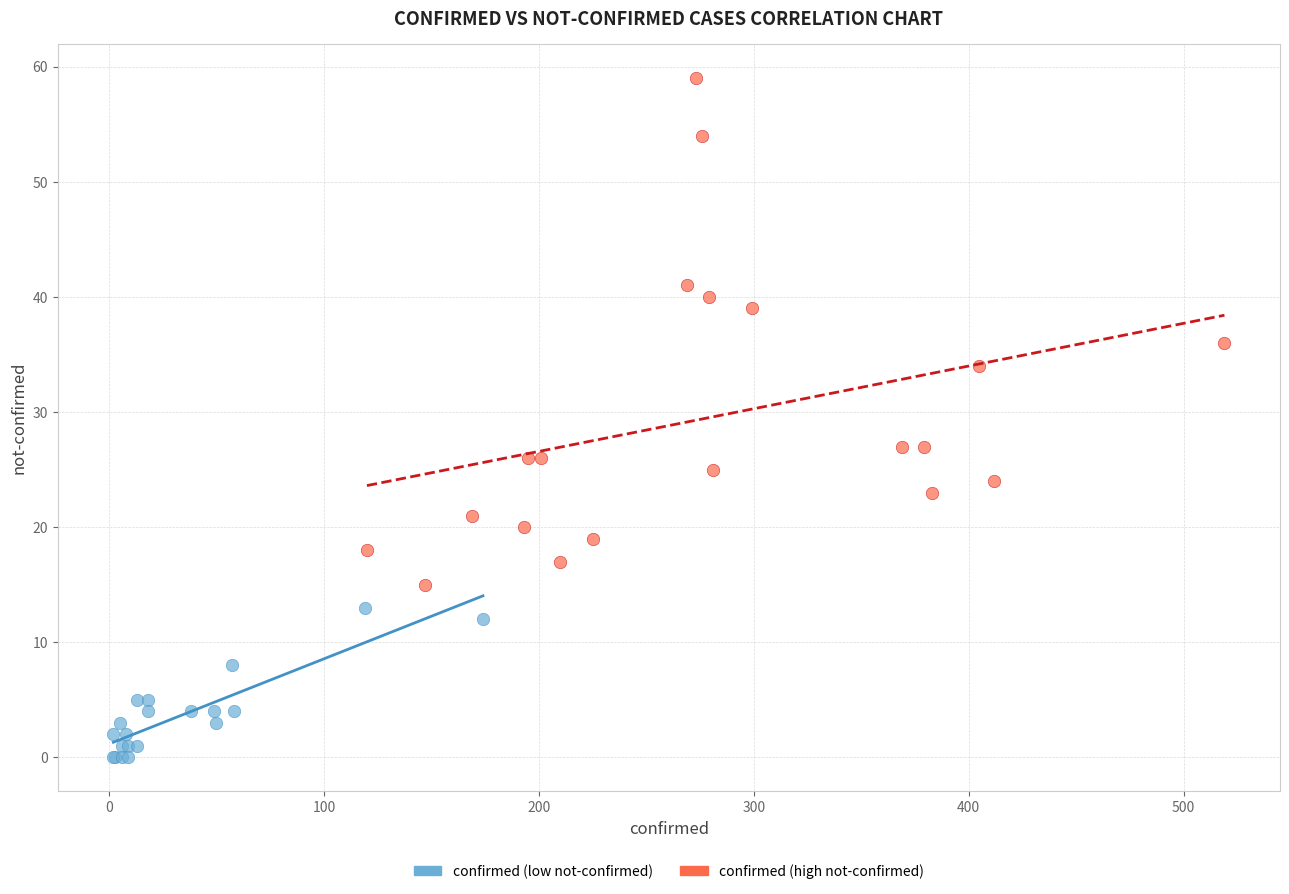

Which series has the widest spread of Y values?

confirmed (high not-confirmed)